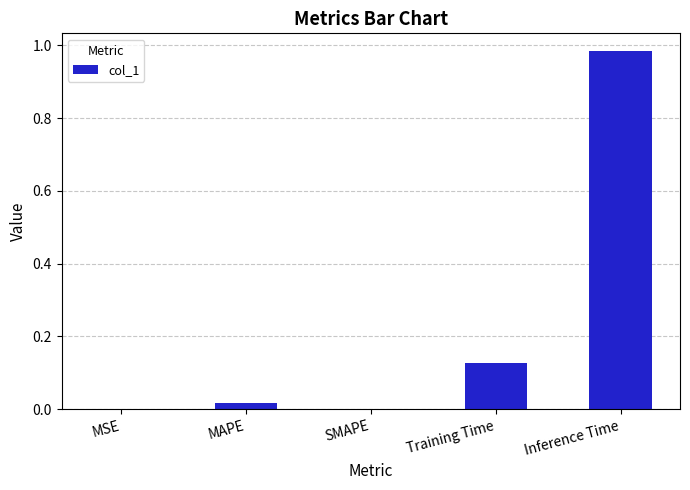

What is the sum of all values?

1.1